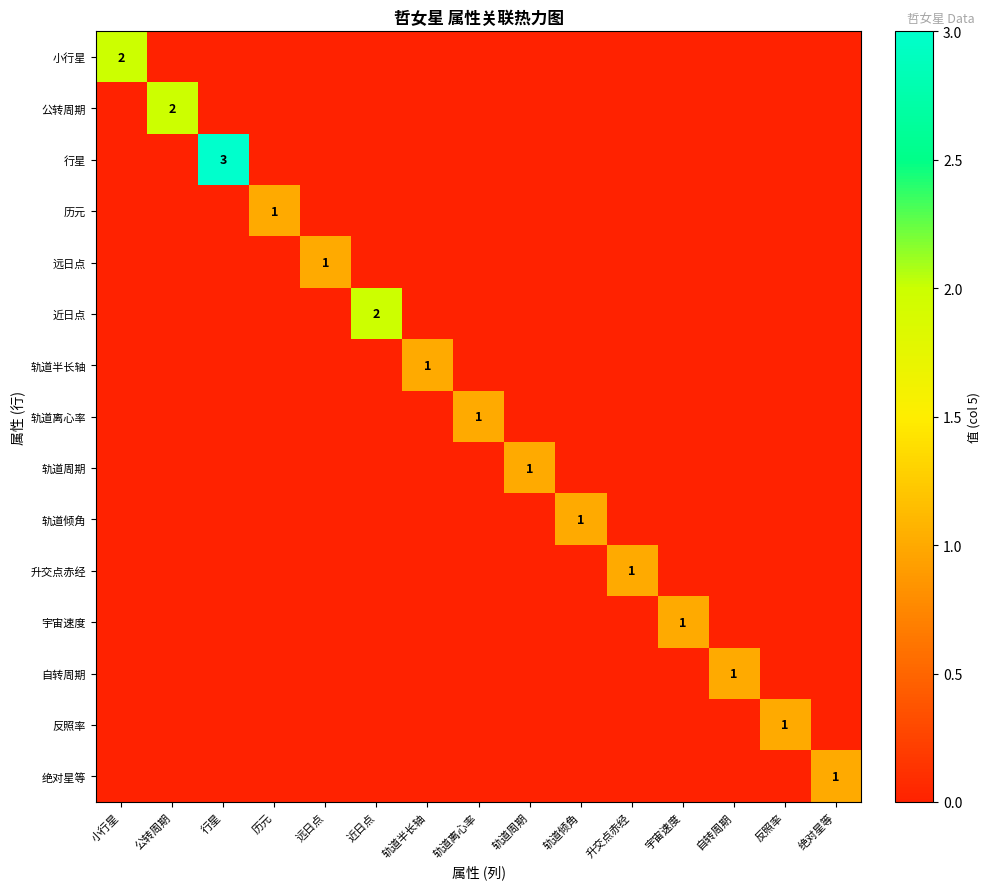

What is the greatest value displayed?

3